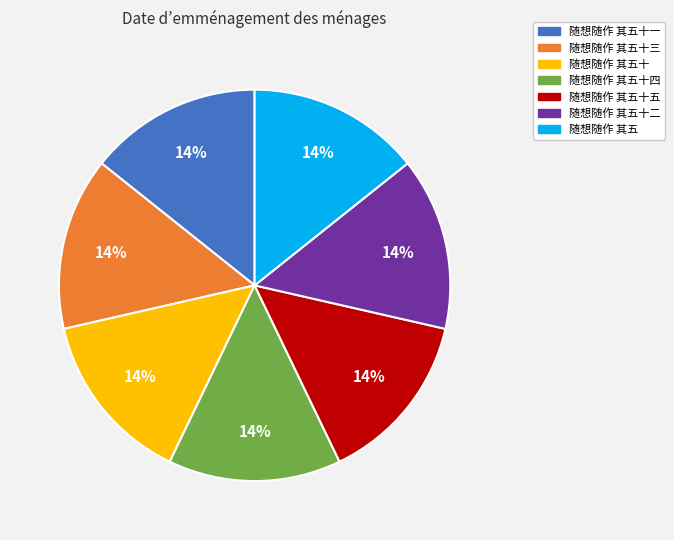

Does any single category account for the majority?

No